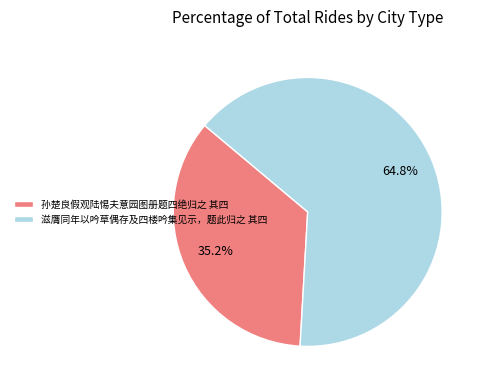

How many slices are in this pie chart?

2